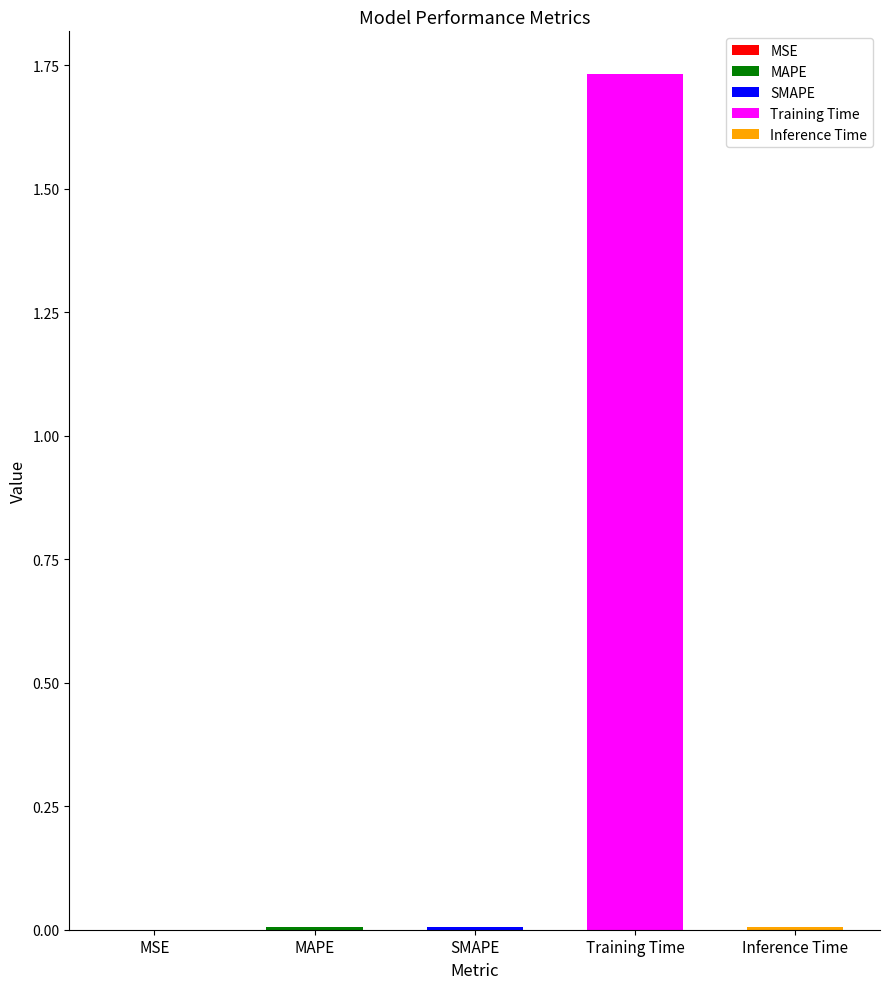

Reading left to right, extract all data points from this chart.

MSE=0.0	MAPE=0.0	SMAPE=0.0	Training Time=1.7	Inference Time=0.0